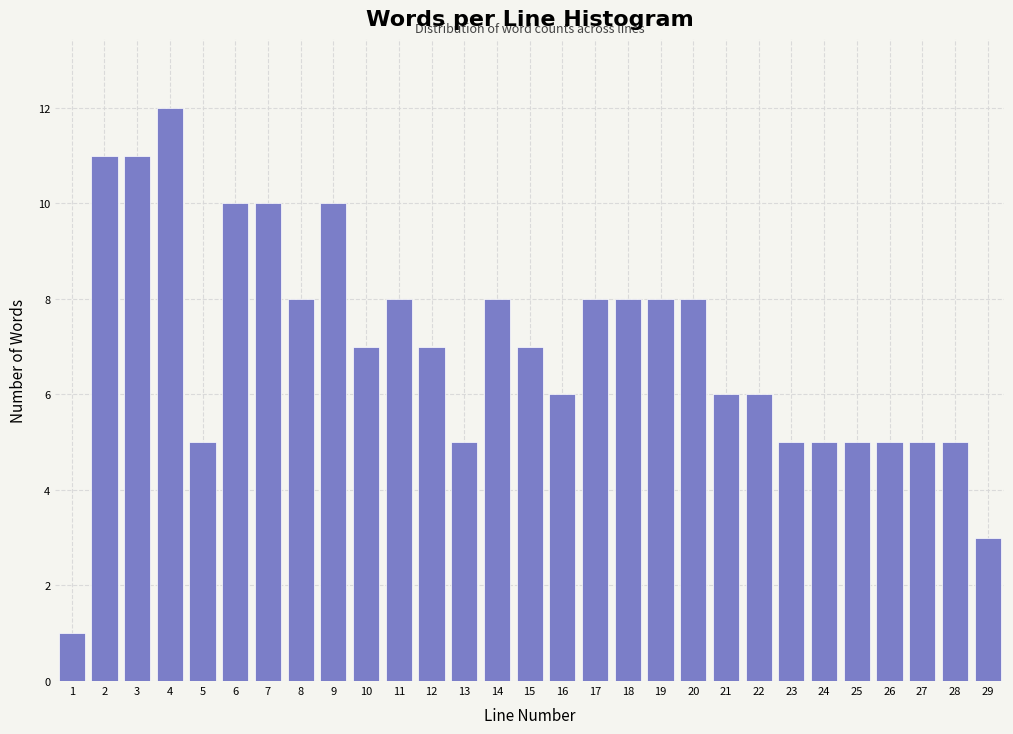

Reading right to left, what are all the values shown in this chart?

29=3	28=5	27=5	26=5	25=5	24=5	23=5	22=6	21=6	20=8	19=8	18=8	17=8	16=6	15=7	14=8	13=5	12=7	11=8	10=7	9=10	8=8	7=10	6=10	5=5	4=12	3=11	2=11	1=1